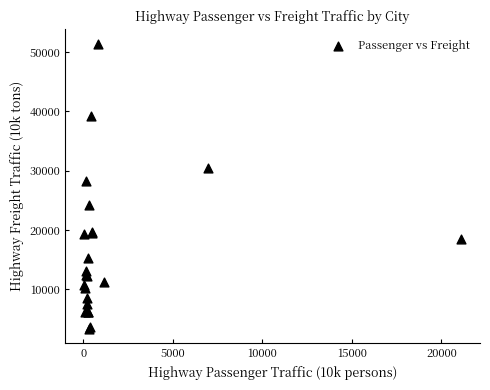

What Y value in the scatter plot is closest to 27353?

28325